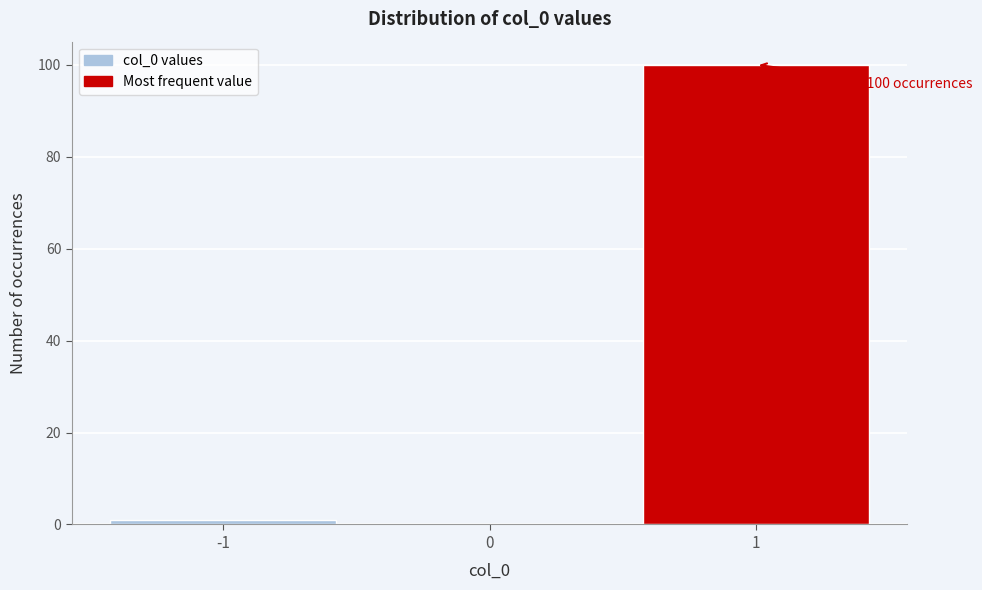

Over which range of the x-axis is the bar tallest?

0.5 to 1.5